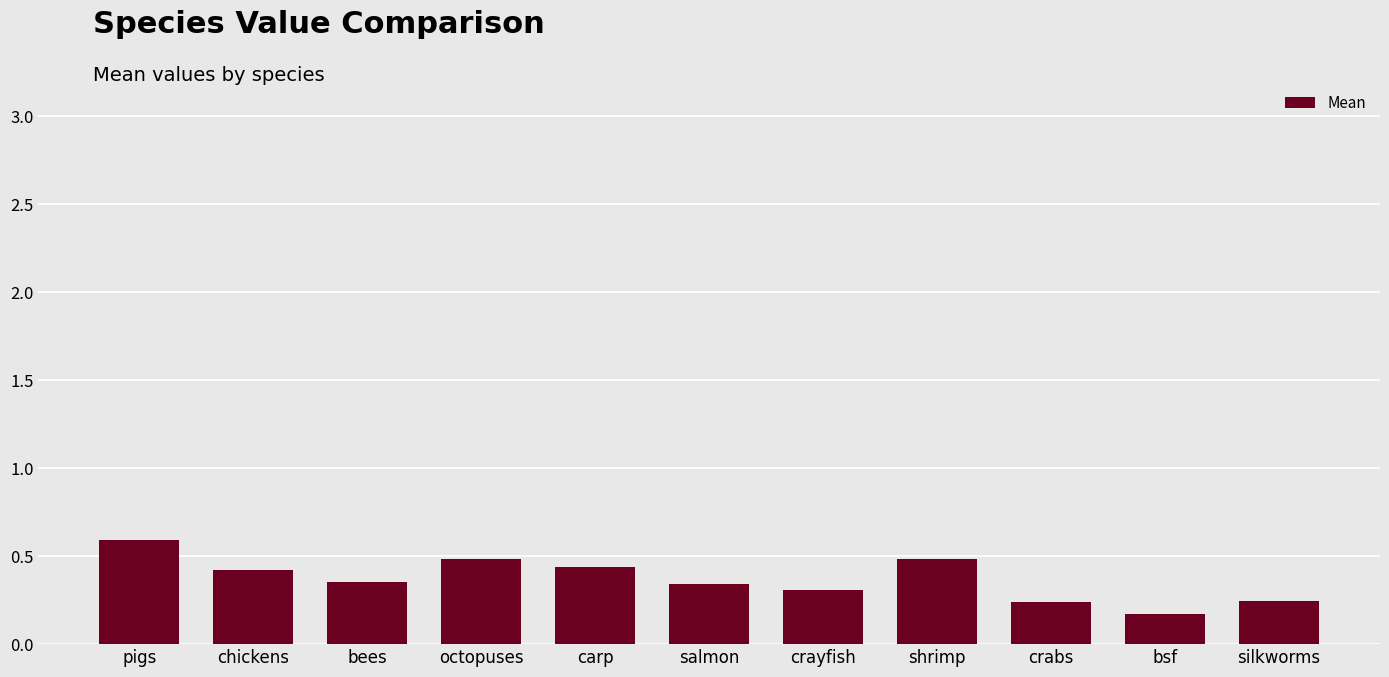

What is the sum of all values?

4.1